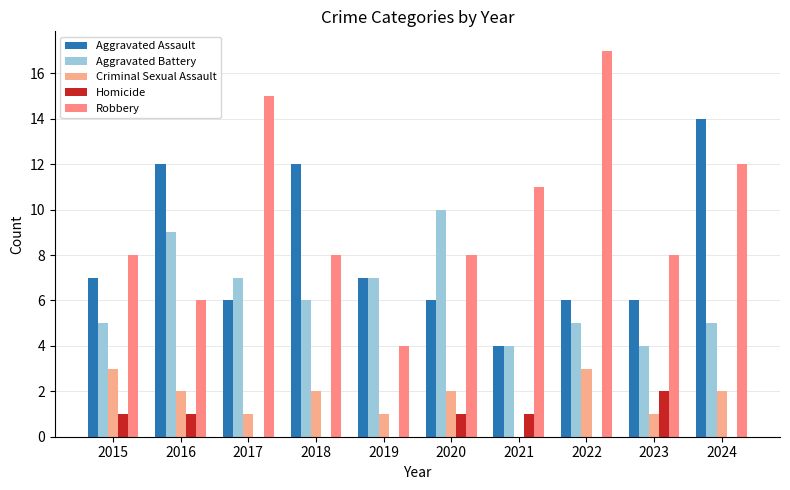

Is it true that Criminal Sexual Assault equals 1 at 2023?

True